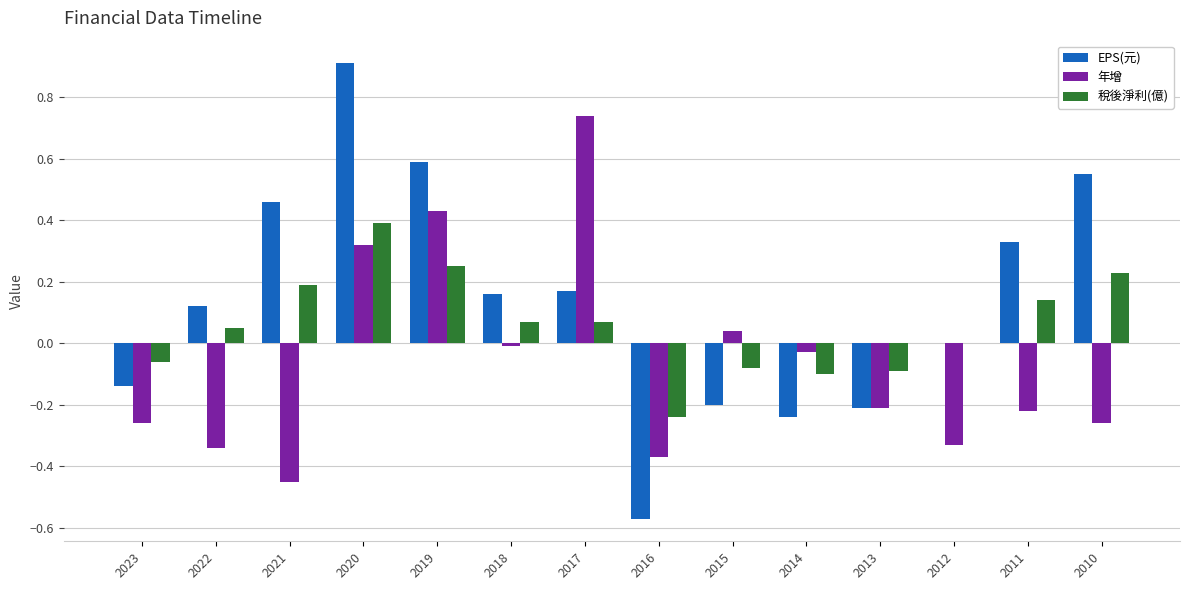

Is it true that EPS(元) equals 0.0 at 2012?

True